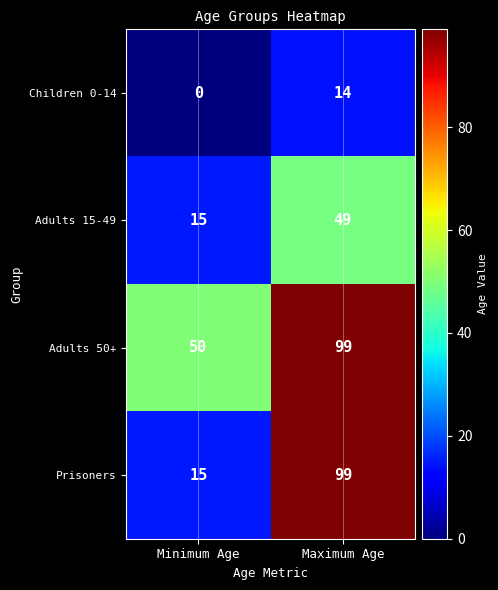

Read the Adults 15-49 value at Maximum Age.

49